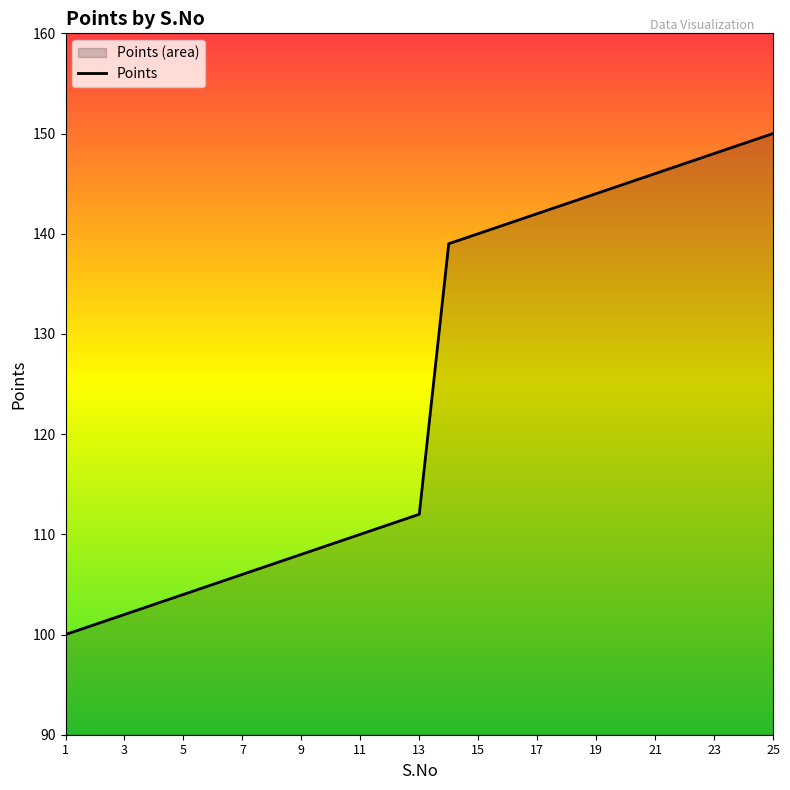

What is the maximum value shown in the chart?

150